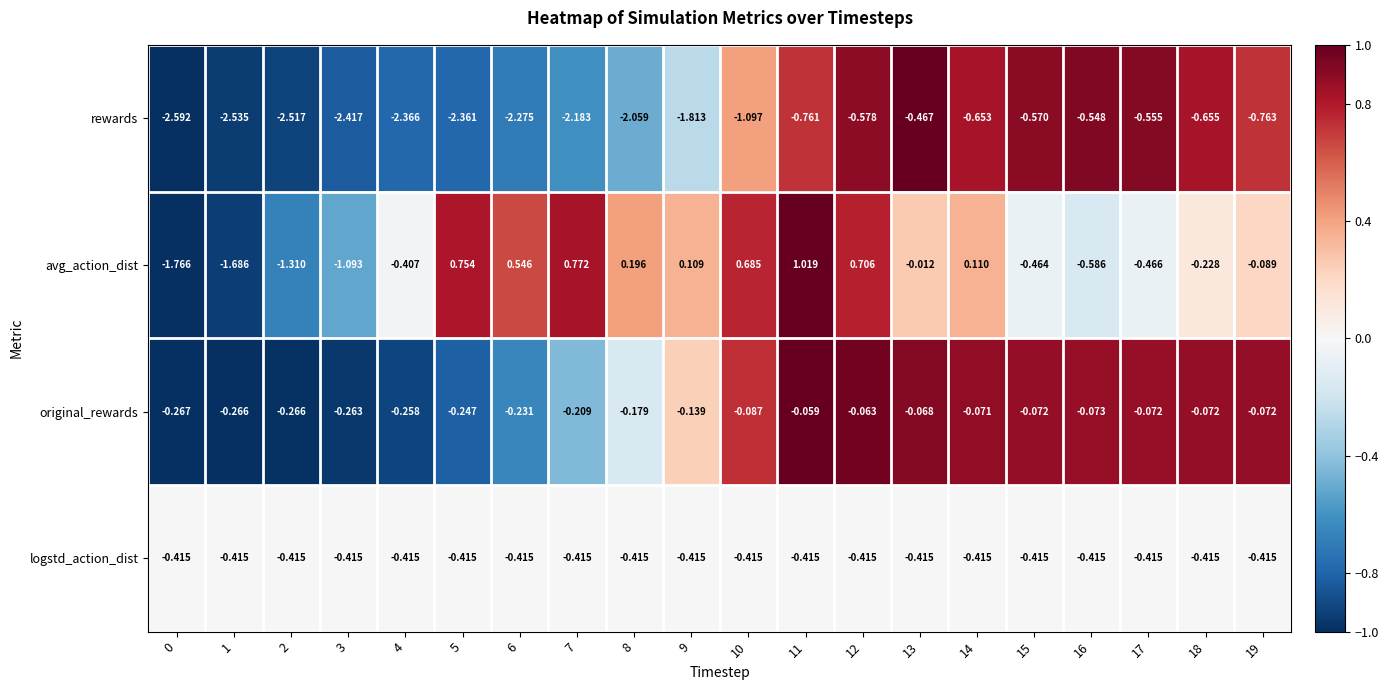

Is the value of original_rewards at 11 greater than the value of logstd_action_dist at 3?

Yes